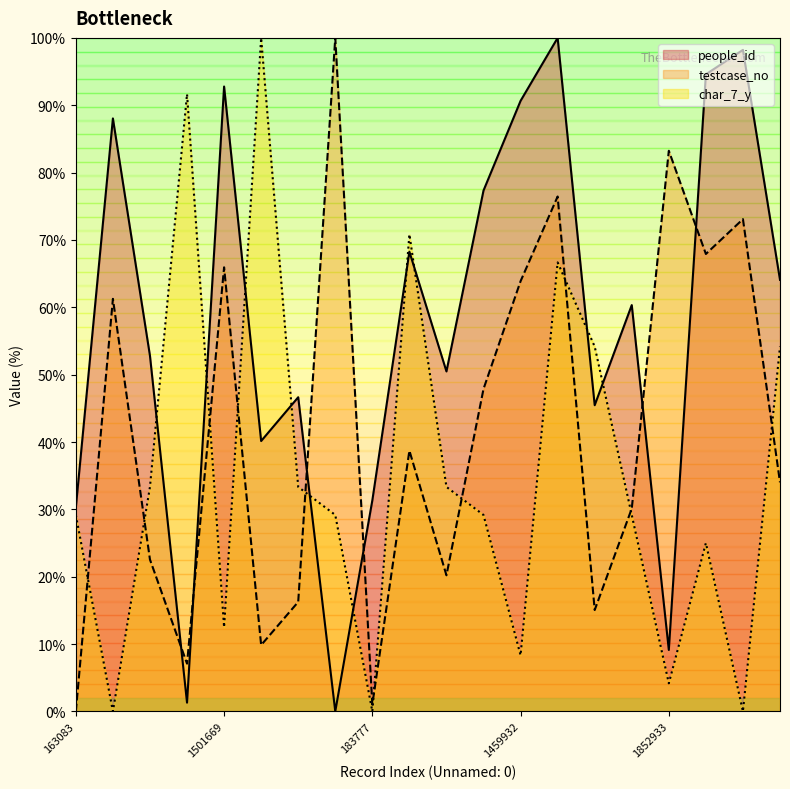

List the labels in order of testcase_no value, smallest first.

163083, 183777, 307052, 363053, 468672, 493131, 573373, 620785, 774510, 853581, 949048, 1135126, 1406690, 1459932, 1501669, 1541895, 1646907, 1715123, 1852933, 2193204